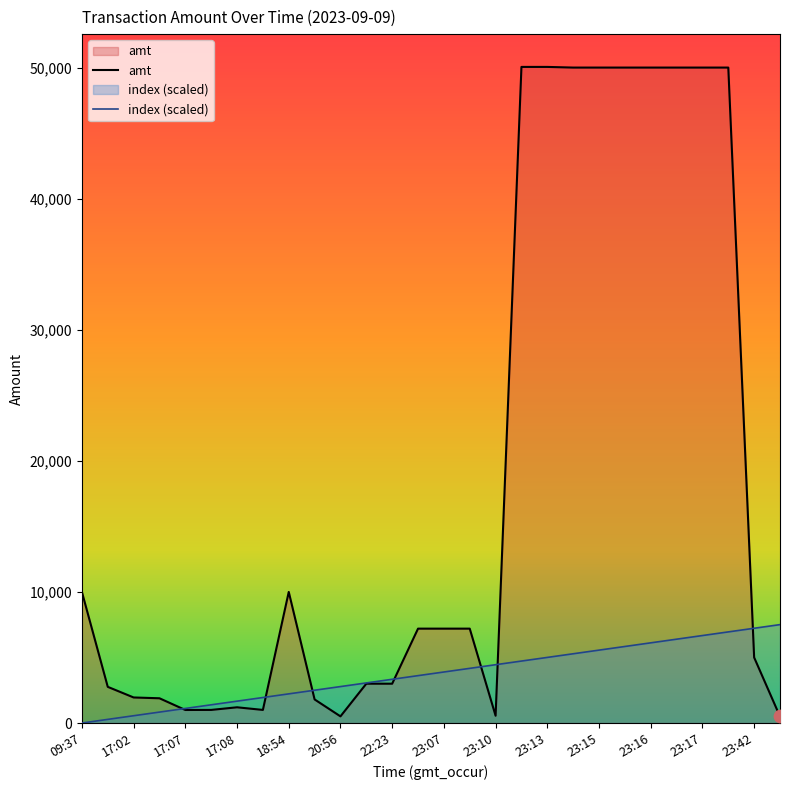

Which series reaches the minimum Y coordinate?

index (scaled)